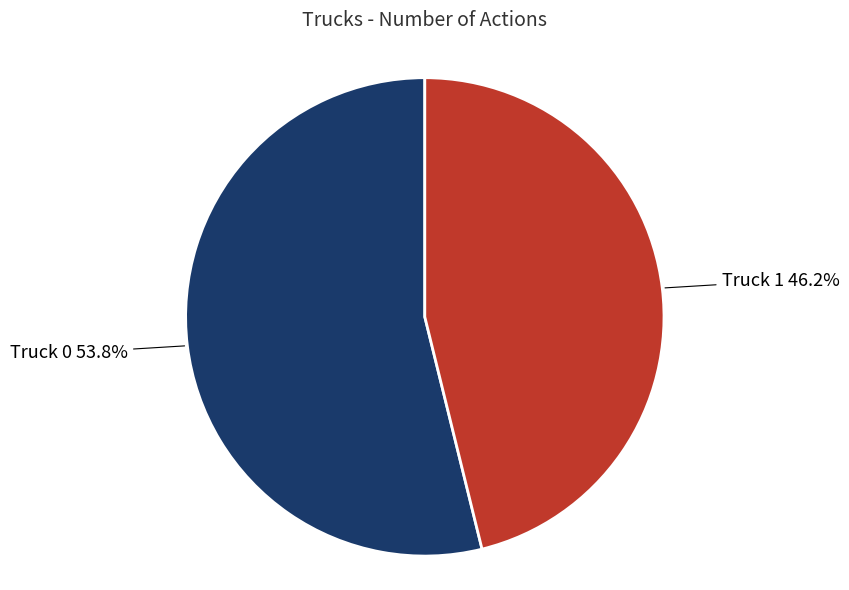

Between Truck 1 and Truck 0, which is larger?

Truck 0